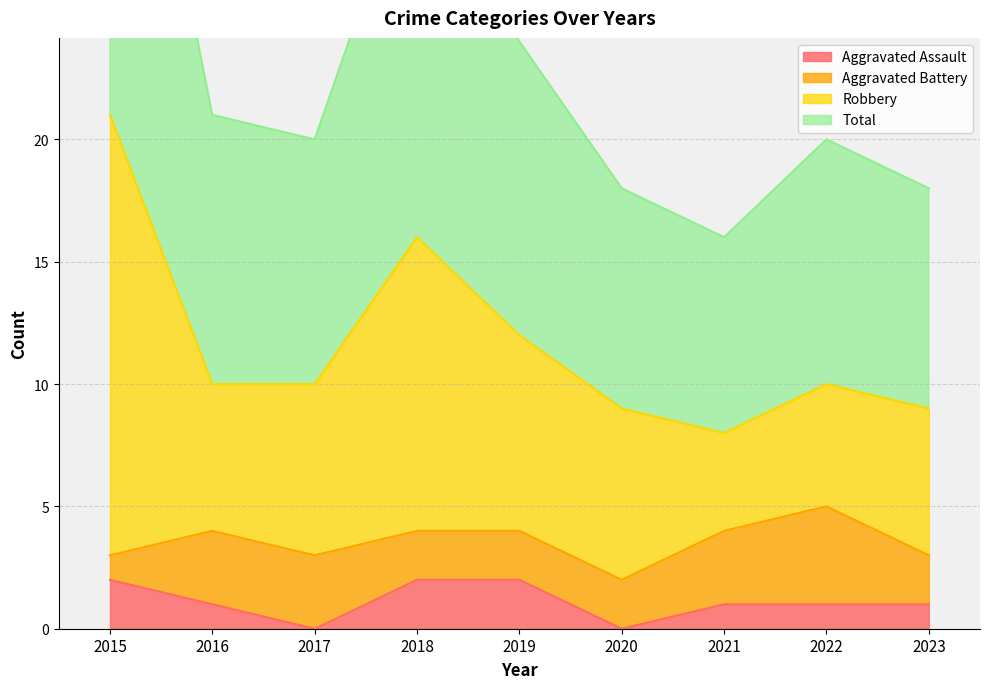

True or false: Aggravated Assault and Total cross at least once.

False